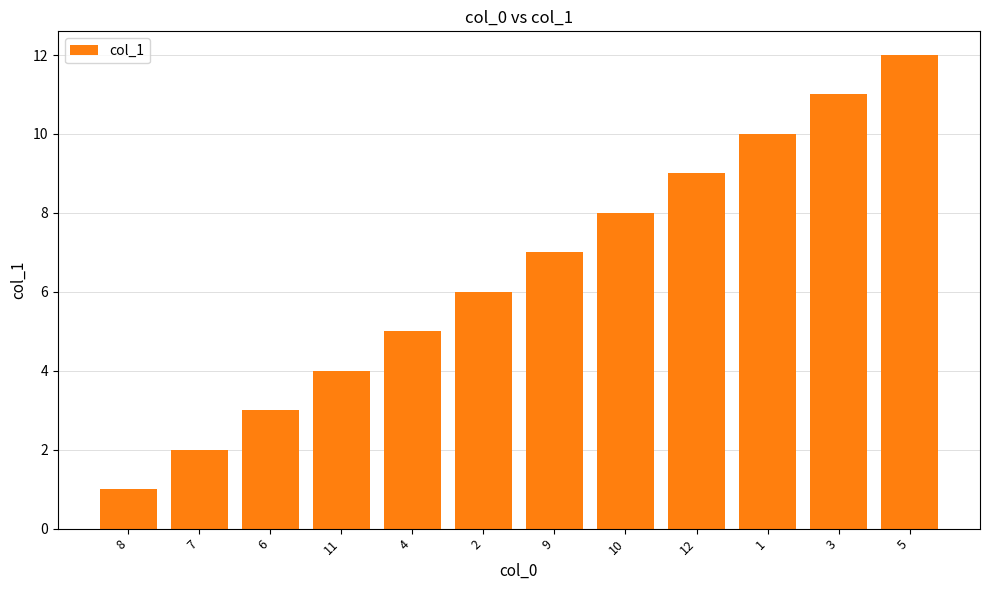

What is the difference between the values at 12 and 9?

2